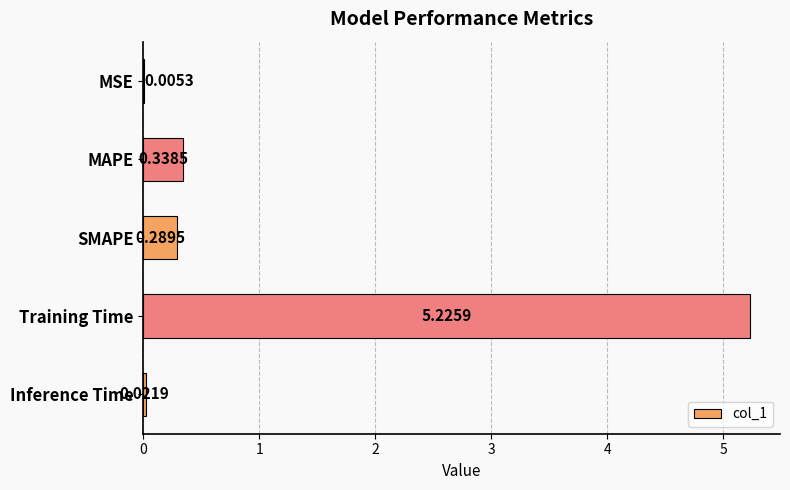

What is the sum of all values?

5.9